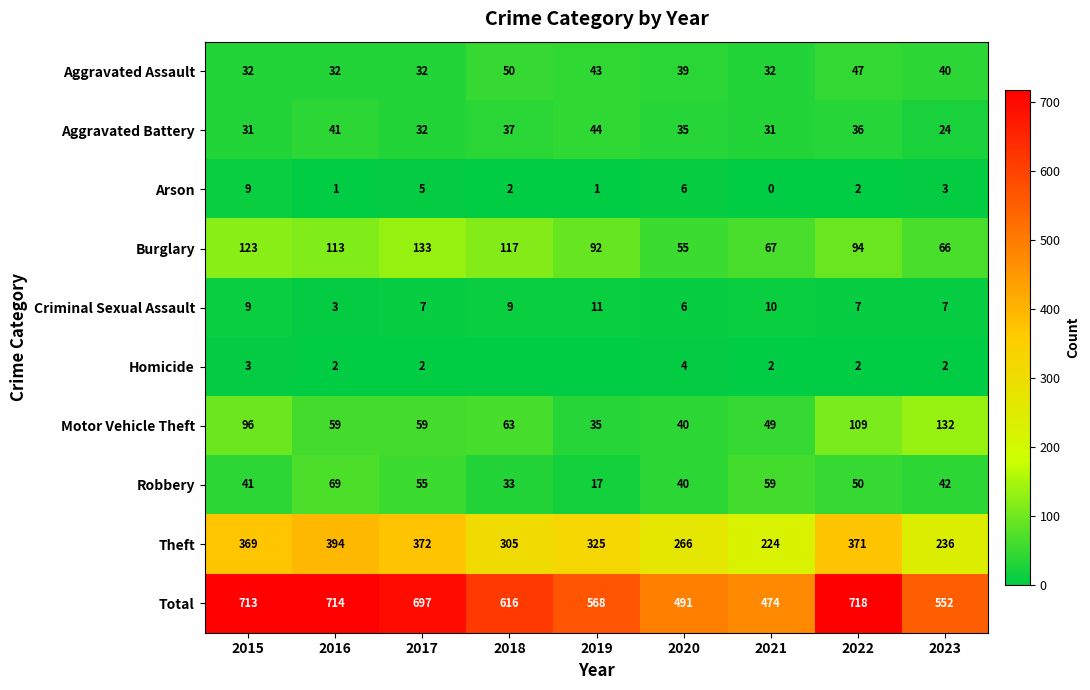

What is the difference between the second highest and second lowest values in the Aggravated Assault series?

15